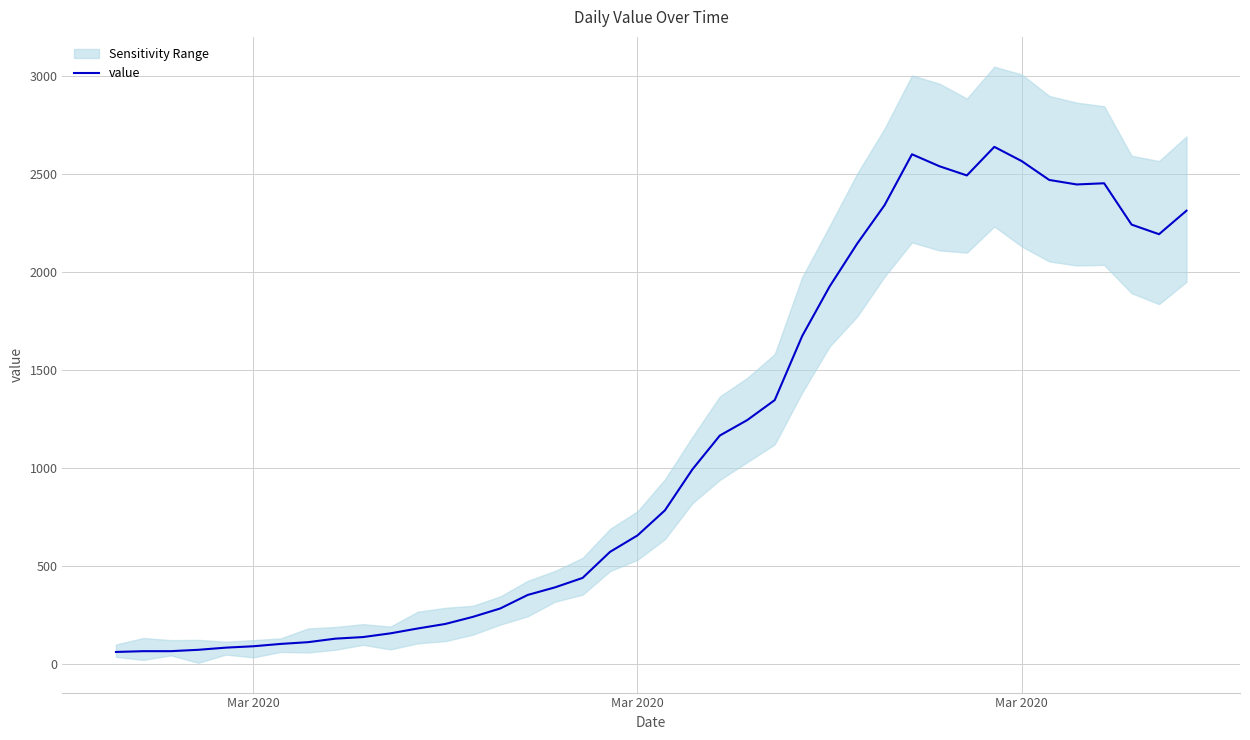

The value at Mar 2020 is 28. True or false?

False